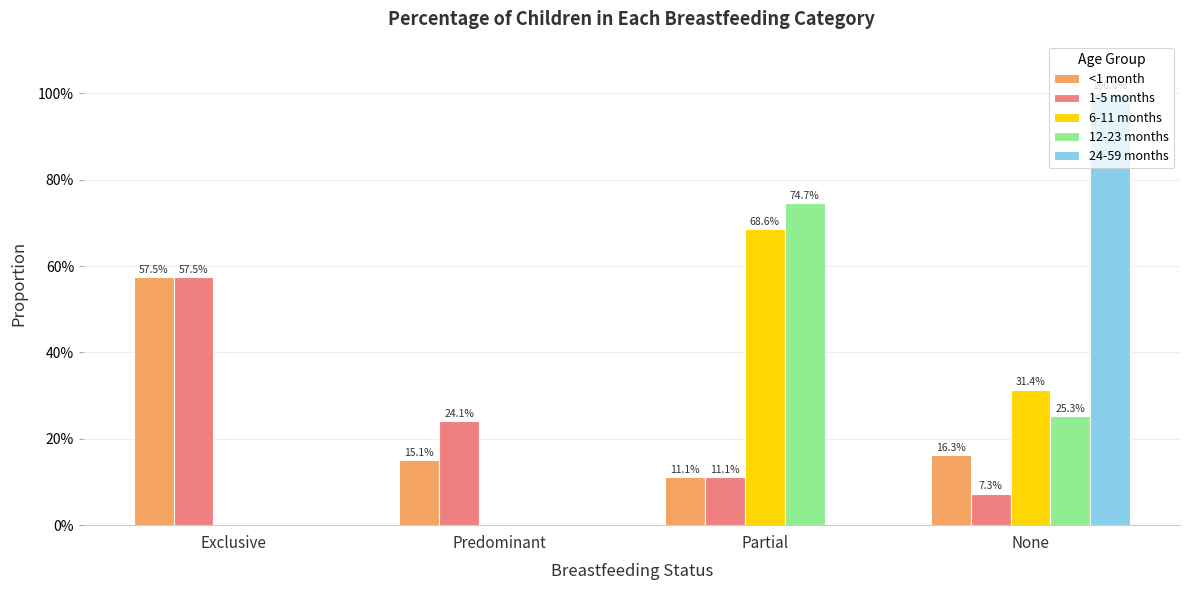

What are all the series names shown in the legend?

<1 month, 1-5 months, 6-11 months, 12-23 months, 24-59 months